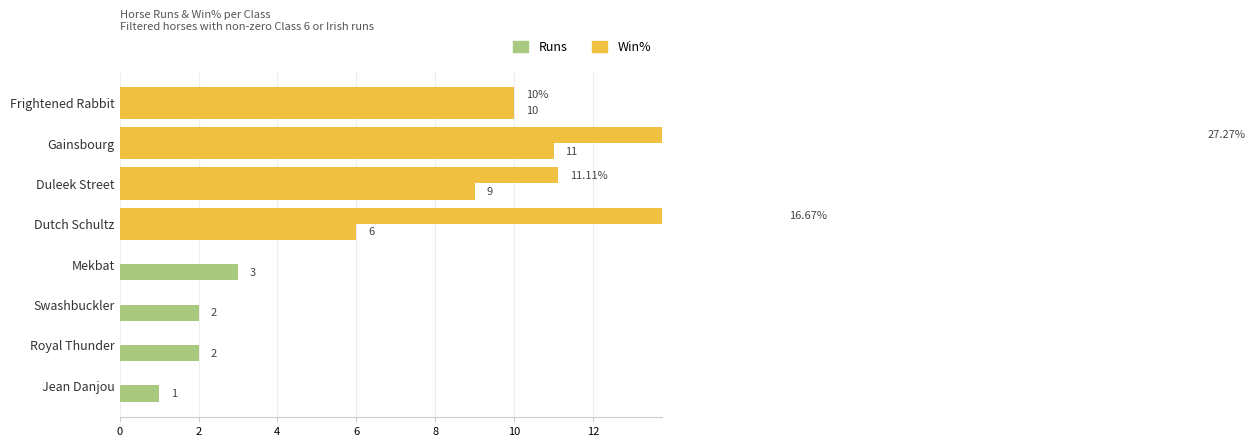

What is the difference between the maximum and second lowest values in the Win% series?

27.3